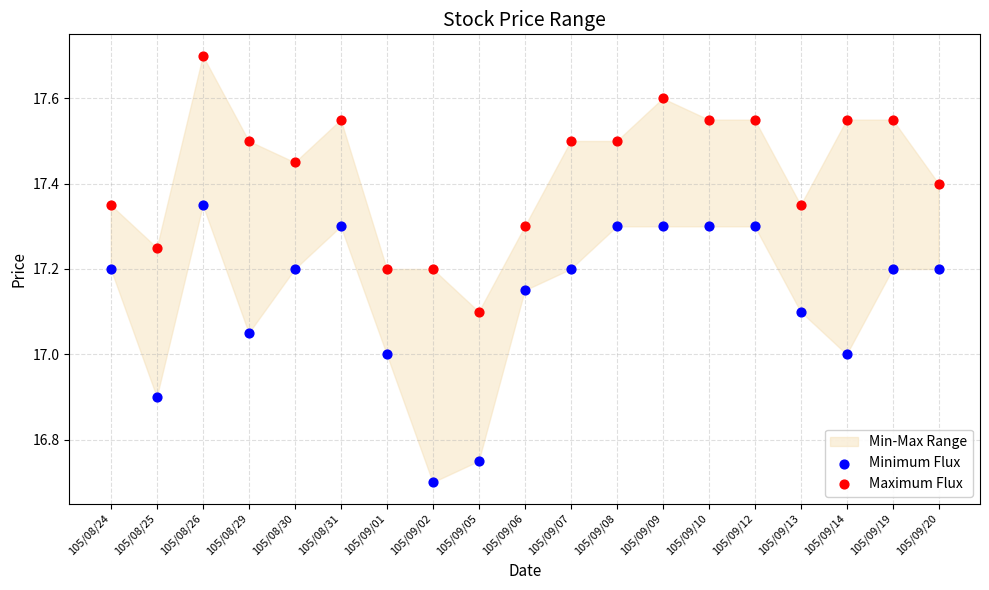

Which series has the largest Y range (max minus min)?

Minimum Flux